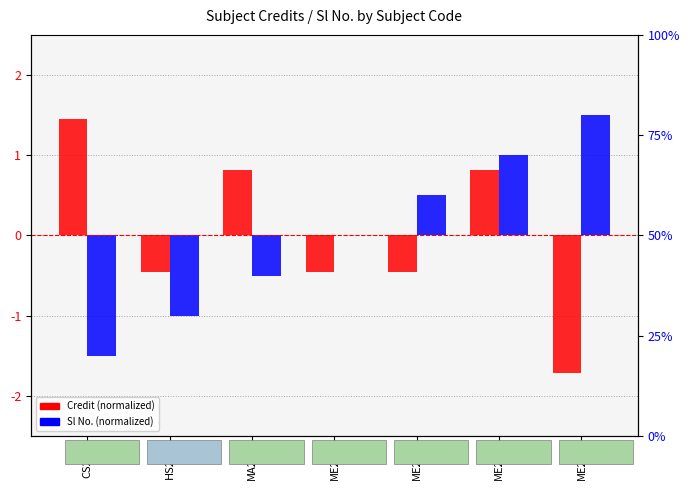

Is the value of Sl No. (normalized) at CS201 greater than the value of Credit (normalized) at HS201?

No